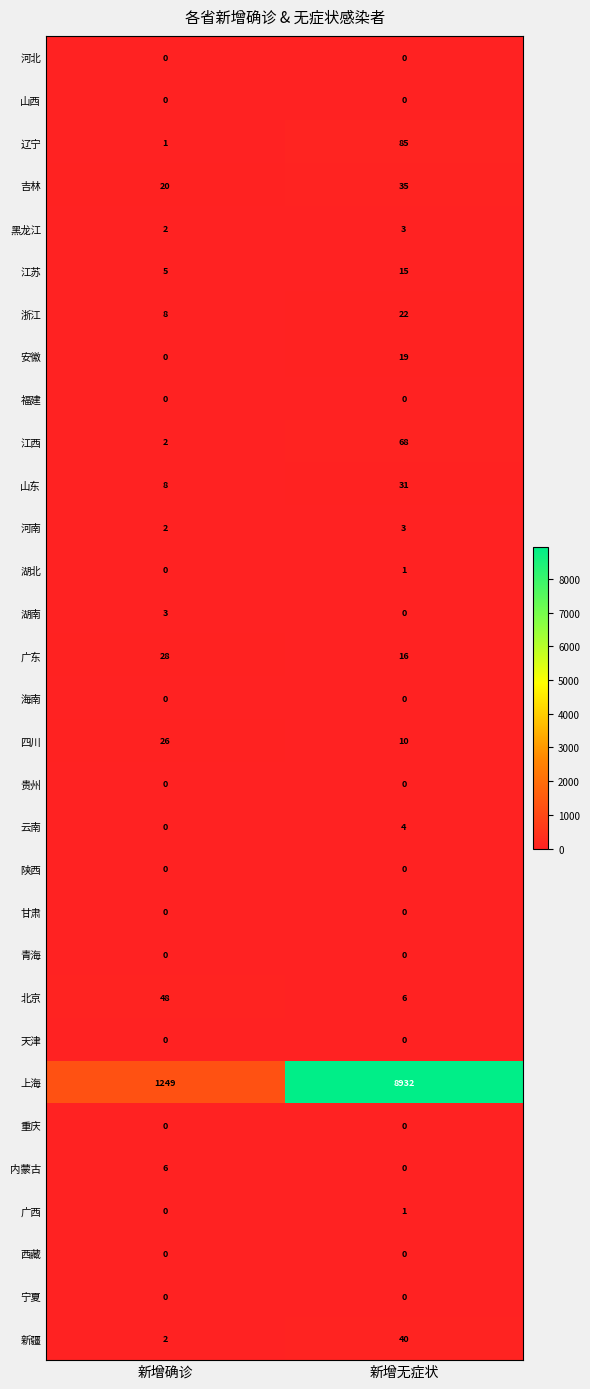

What value does the 山东 series have at 新增确诊, to the nearest 10?

10